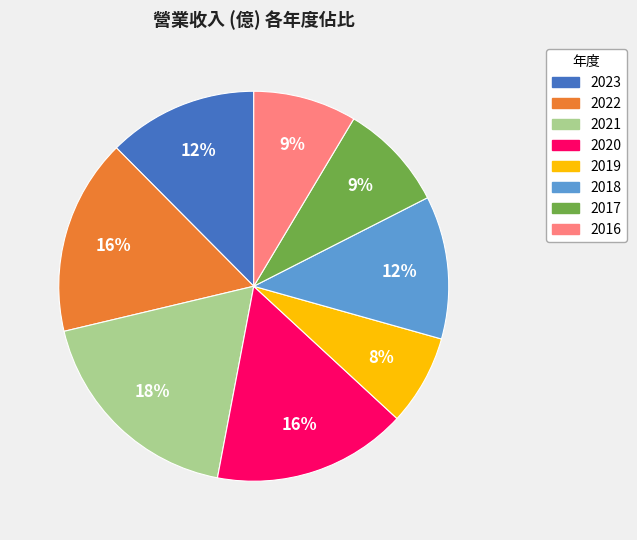

Combined, do 2018 and 2023 account for over 50%?

No